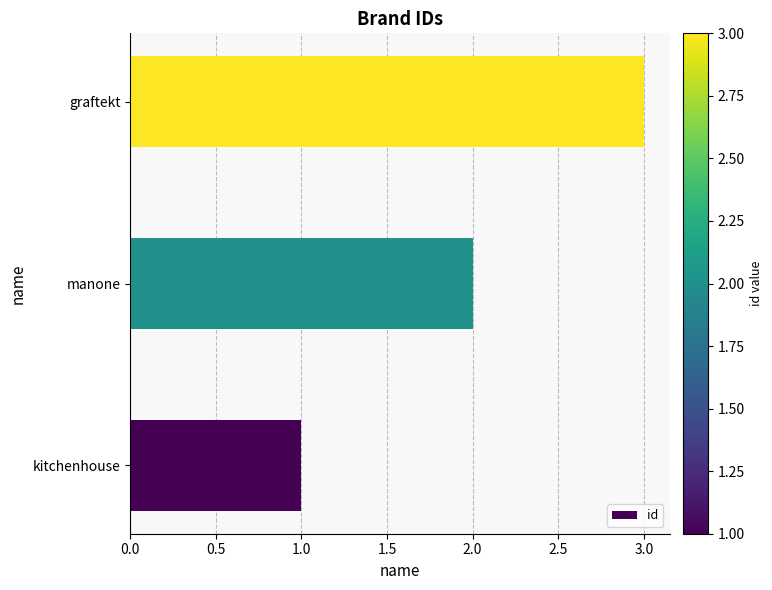

The value at kitchenhouse is 1. True or false?

True